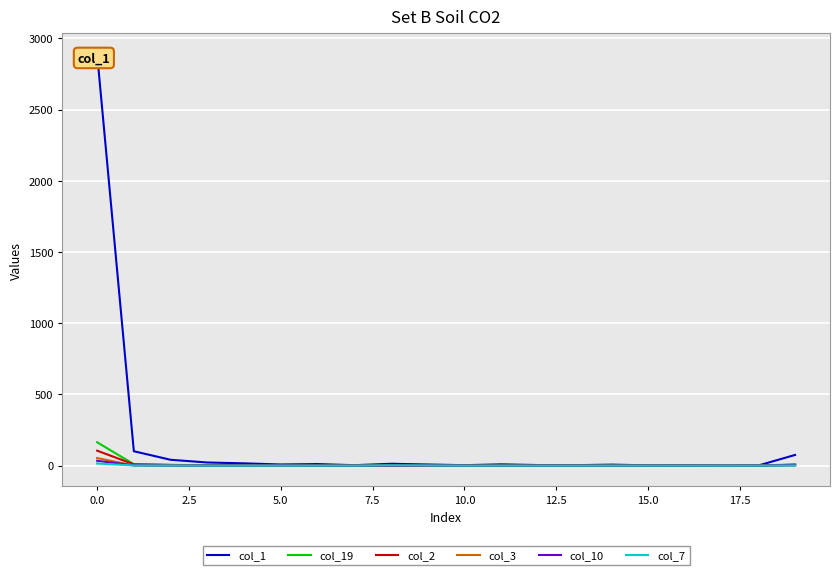

The value of col_3 at 15.0 is 0. True or false?

True